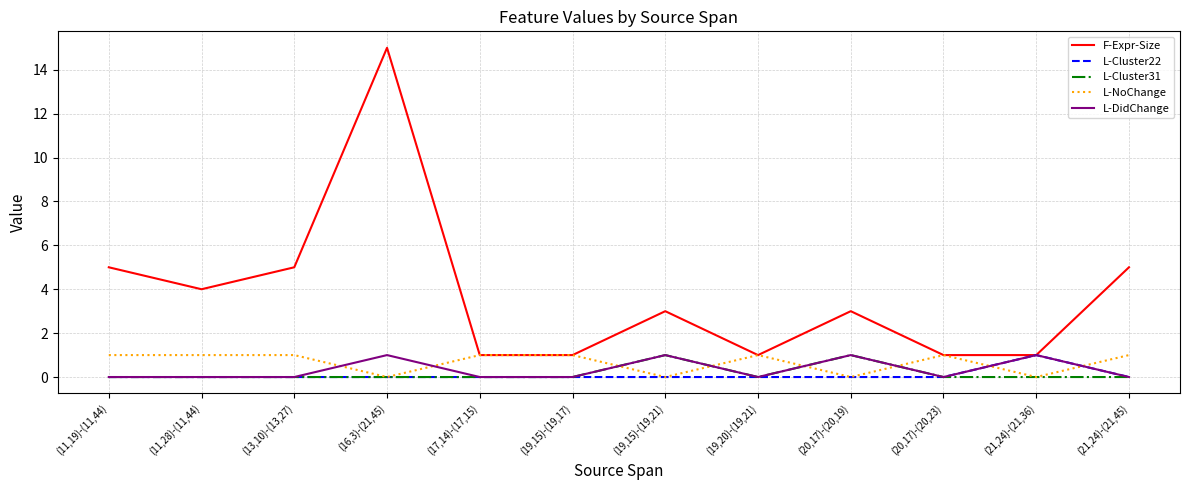

True or false: F-Expr-Size and L-Cluster31 intersect in this chart.

False